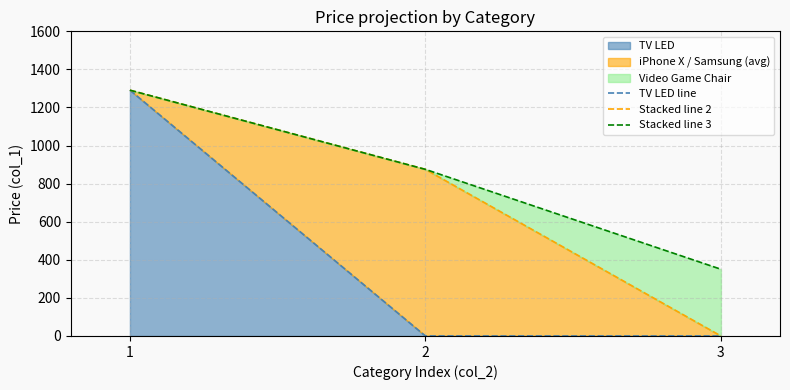

The value of Stacked line 2 at 1 is 1291.0. True or false?

True